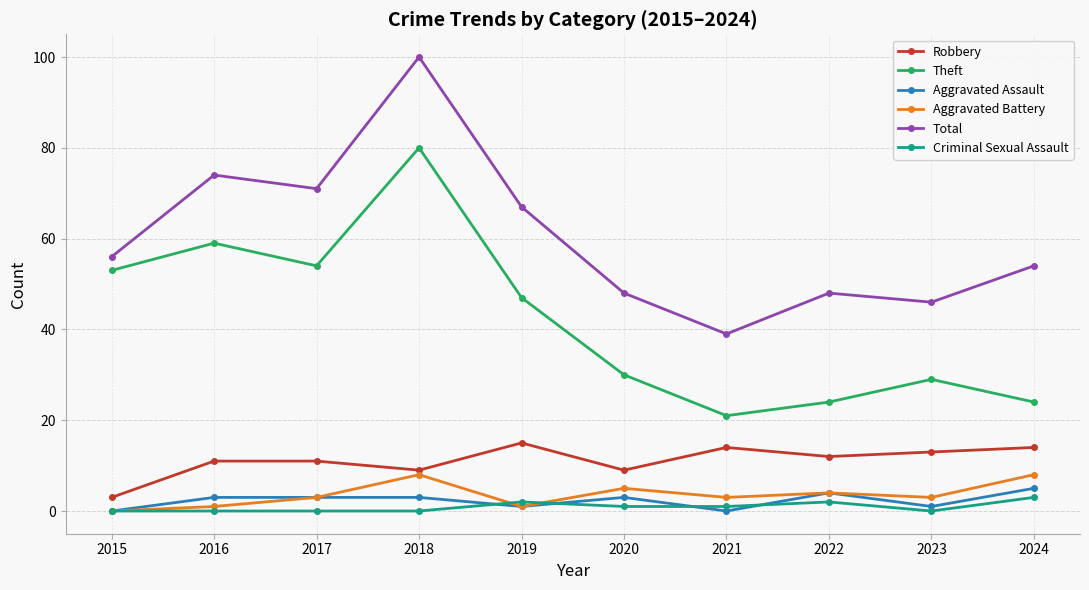

At which category is the sum across all series the highest?

2018